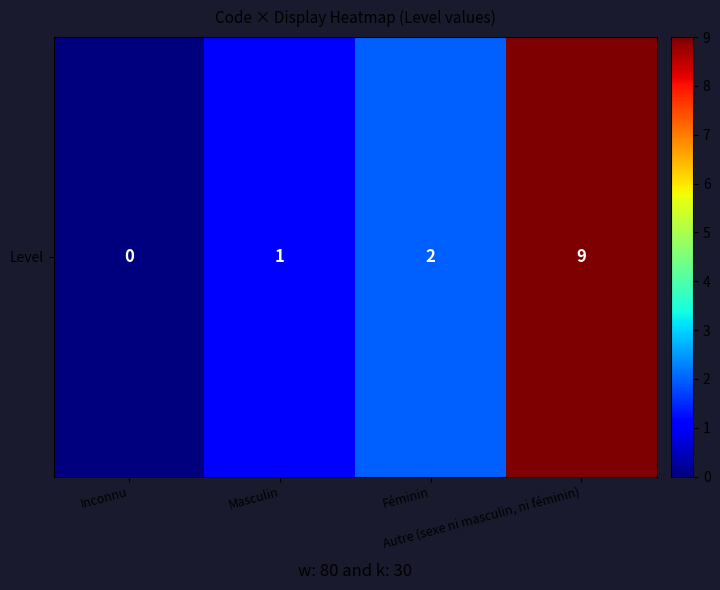

What is the difference between the maximum and minimum values?

9